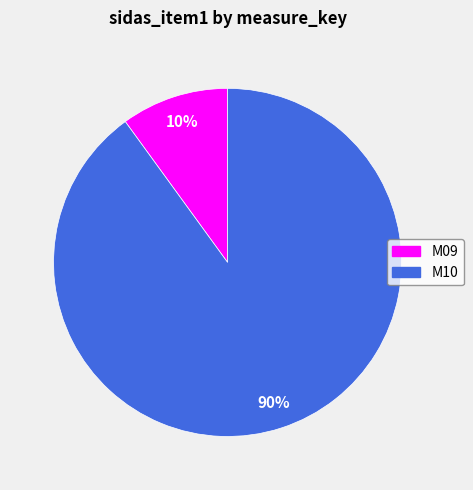

Combined, do M10 and M09 account for over 50%?

Yes